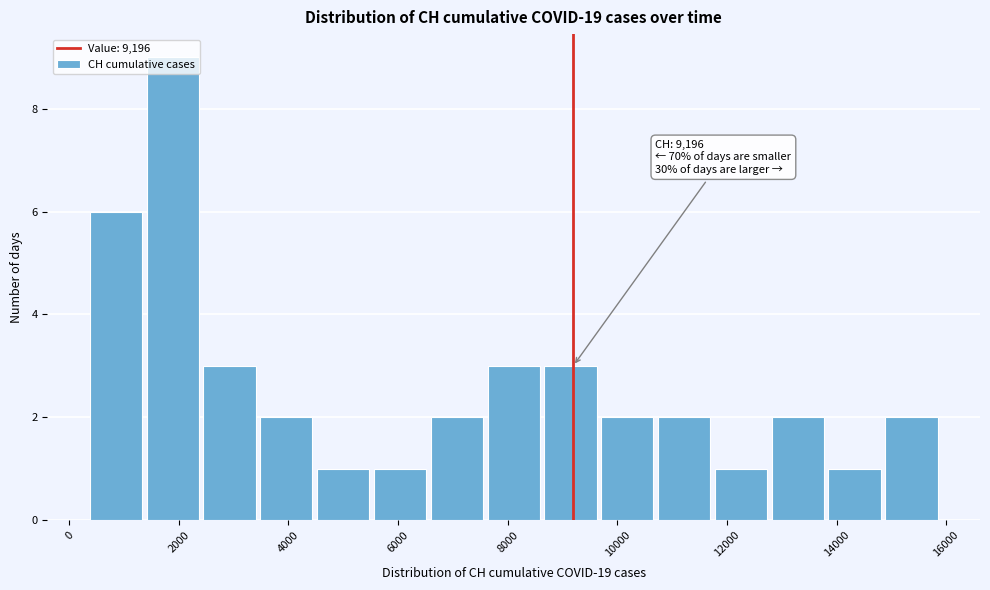

Over which range of the x-axis is the bar tallest?

1400 to 2400